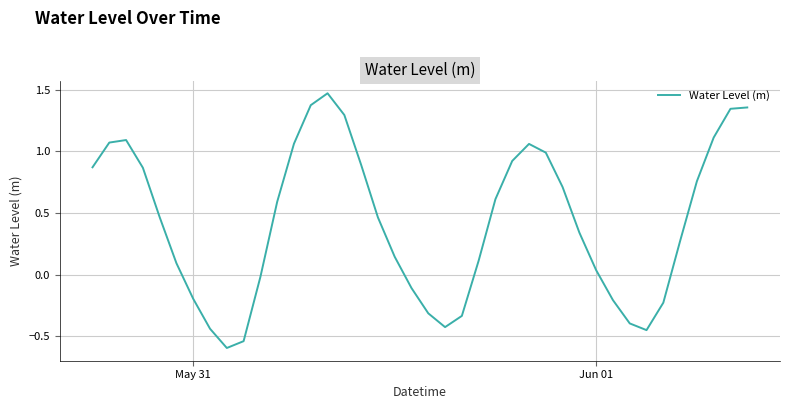

How many interior local valleys (lower than both neighbors) does the data have?

3